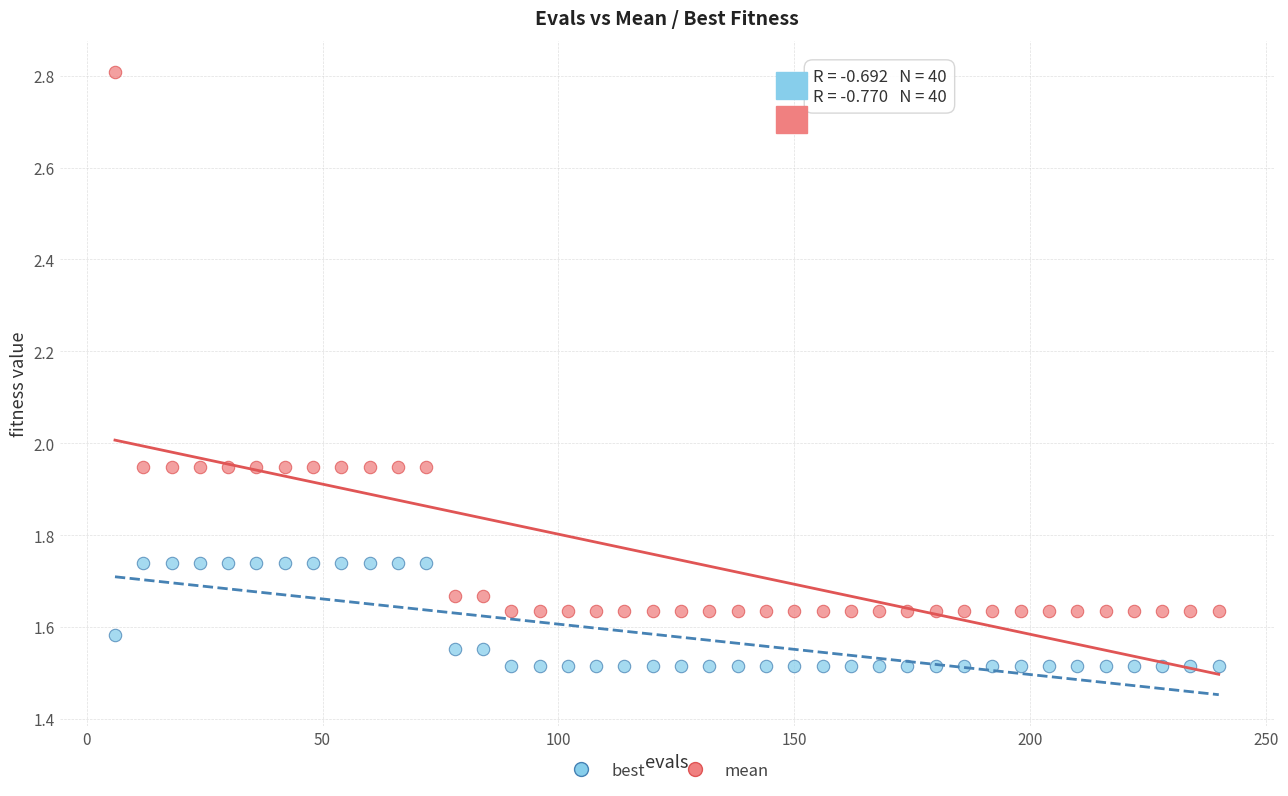

Across all data points, what is the range of Y values (max minus min)?

1.3